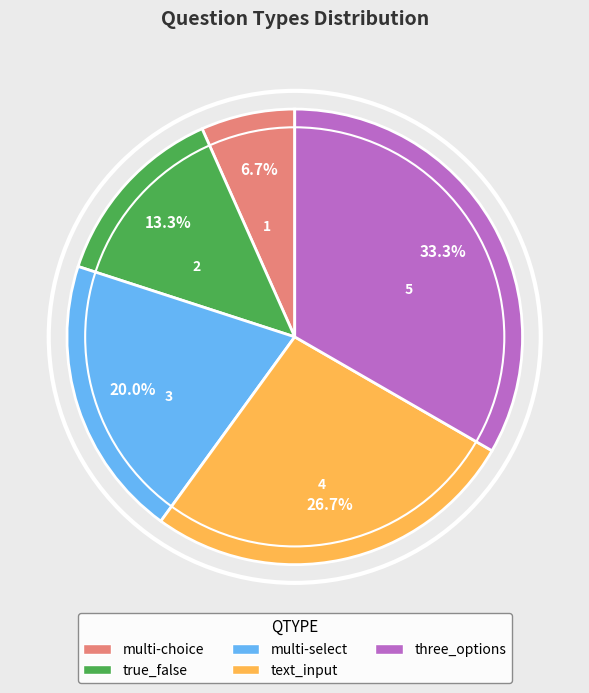

What is the largest slice in the pie chart?

three_options